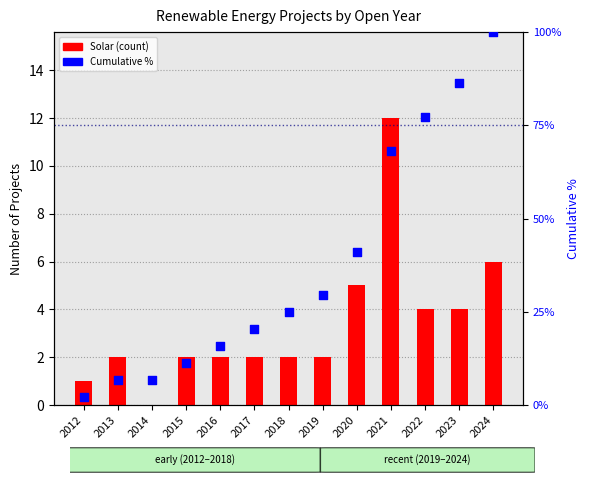

Which series has the largest total across all categories?

Cumulative %